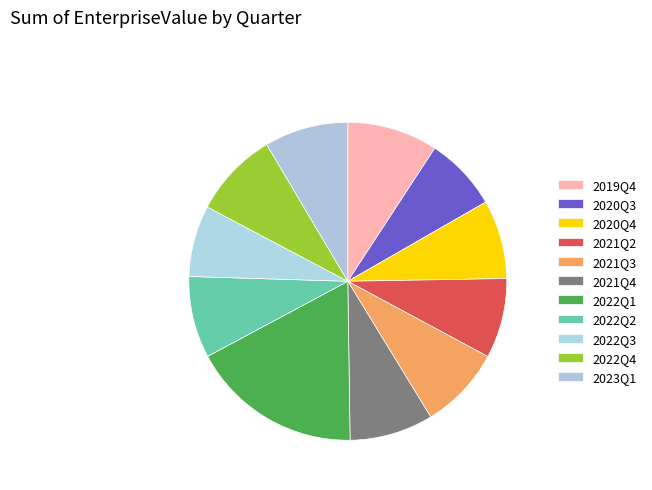

To the nearest percent, what percentage of the pie is 2021Q2?

8%